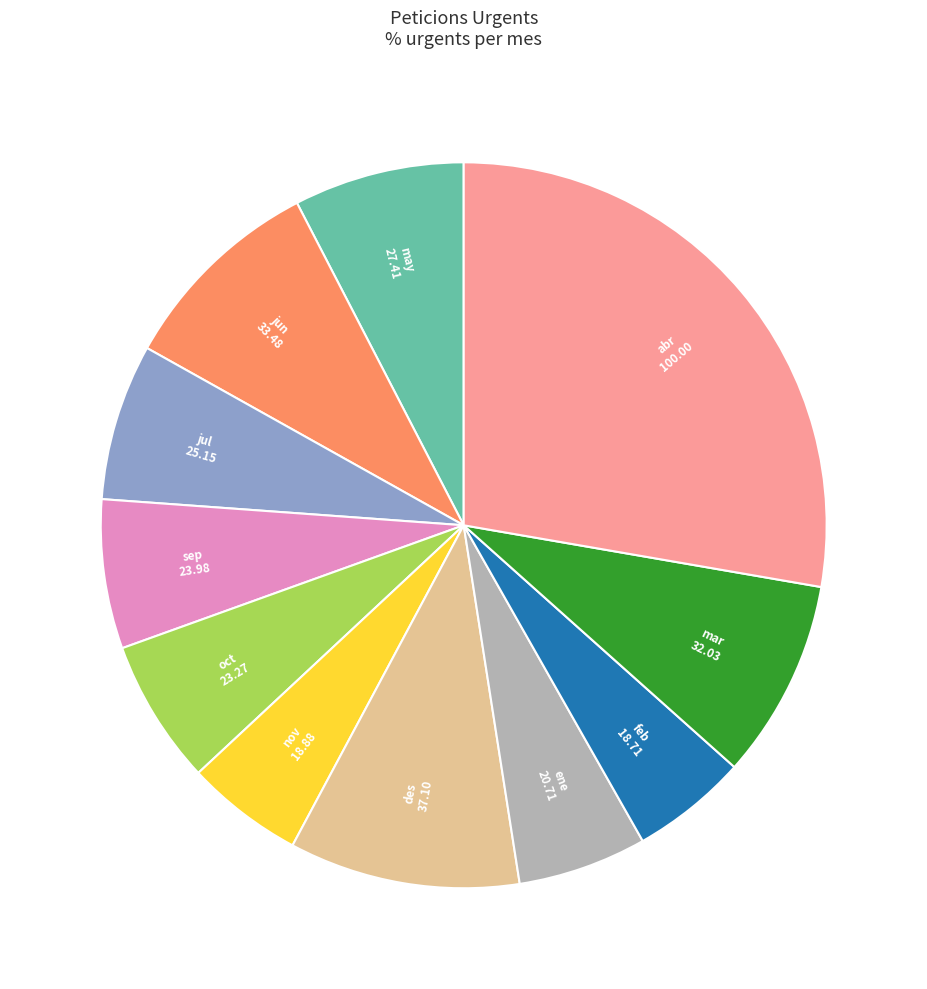

Combined, do ene and may account for over 50%?

No